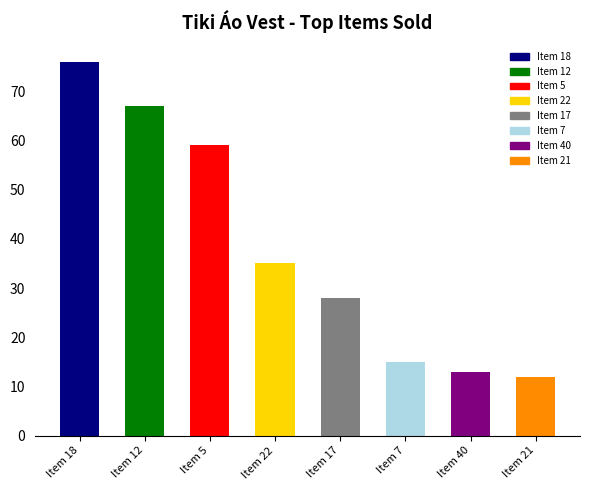

How many bars are there in total?

8